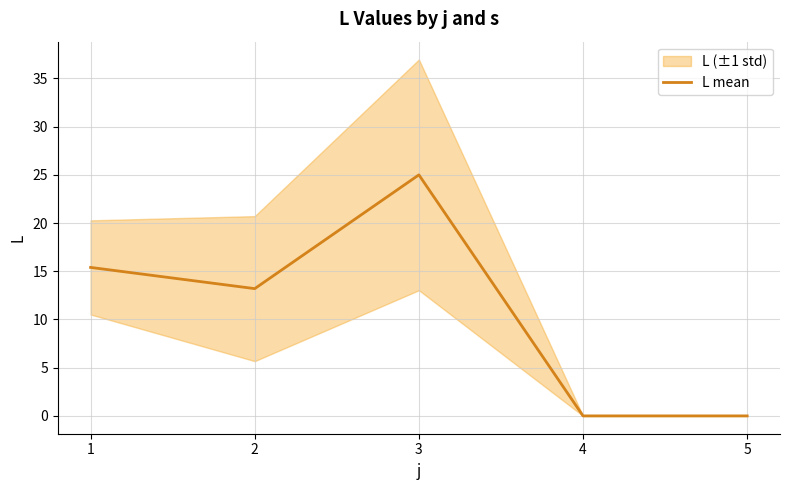

Where is the first local minimum?

2